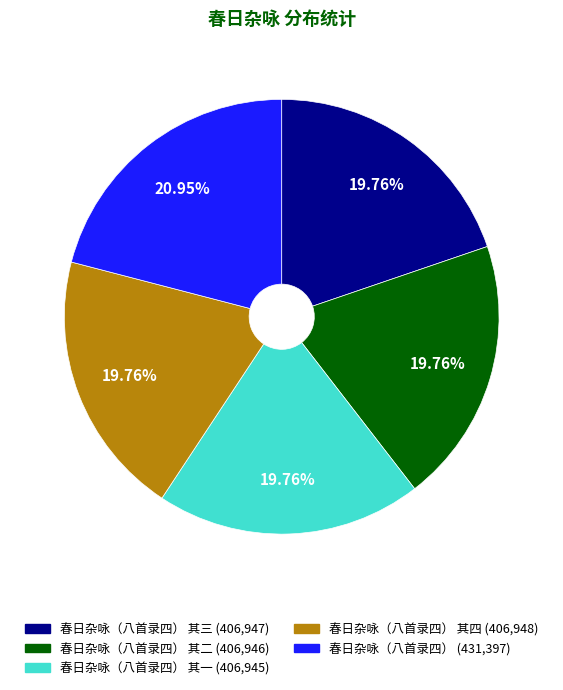

Does any single category account for the majority?

No